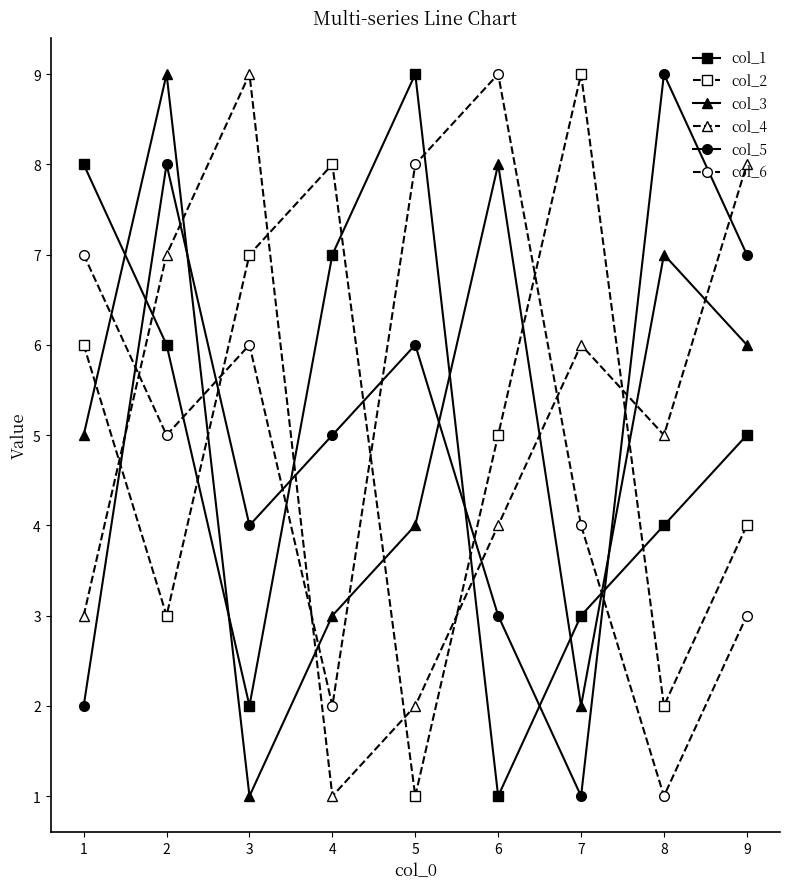

Between 4 and 6, which series saw the biggest shift?

col_6